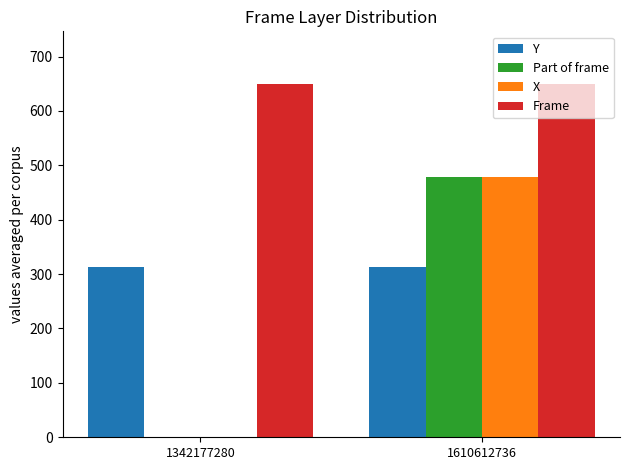

How many positive values does the Part of frame series have?

1